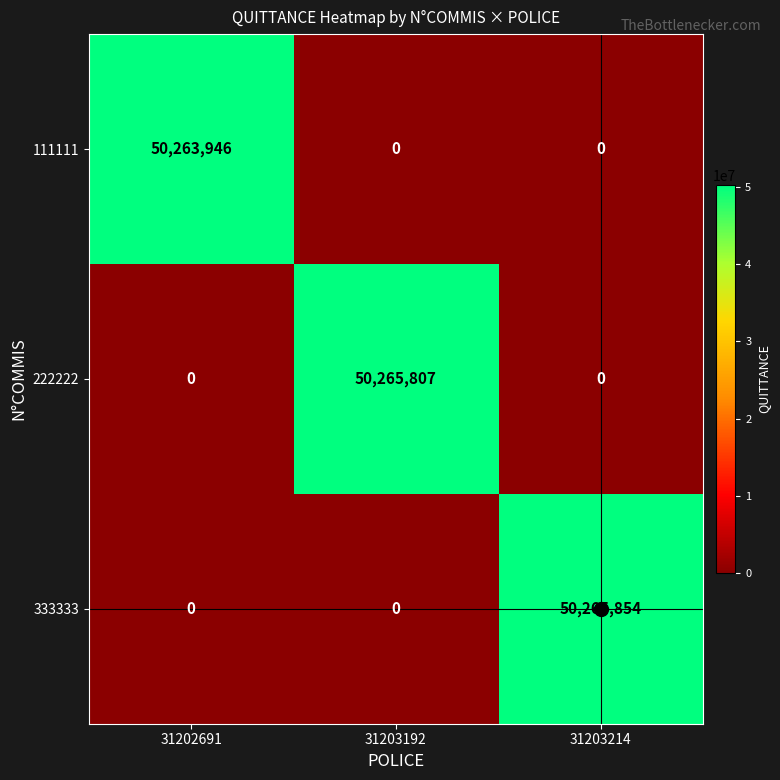

At which category is the sum across all series the highest?

31203214